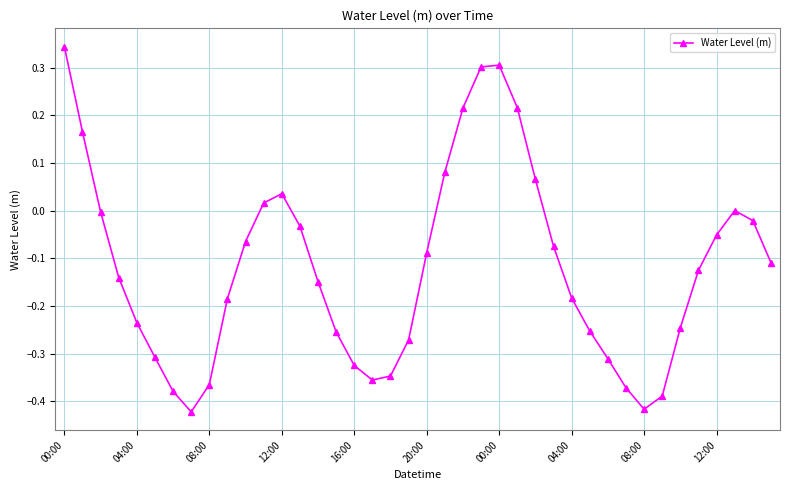

What is the difference between the maximum and minimum values?

0.8